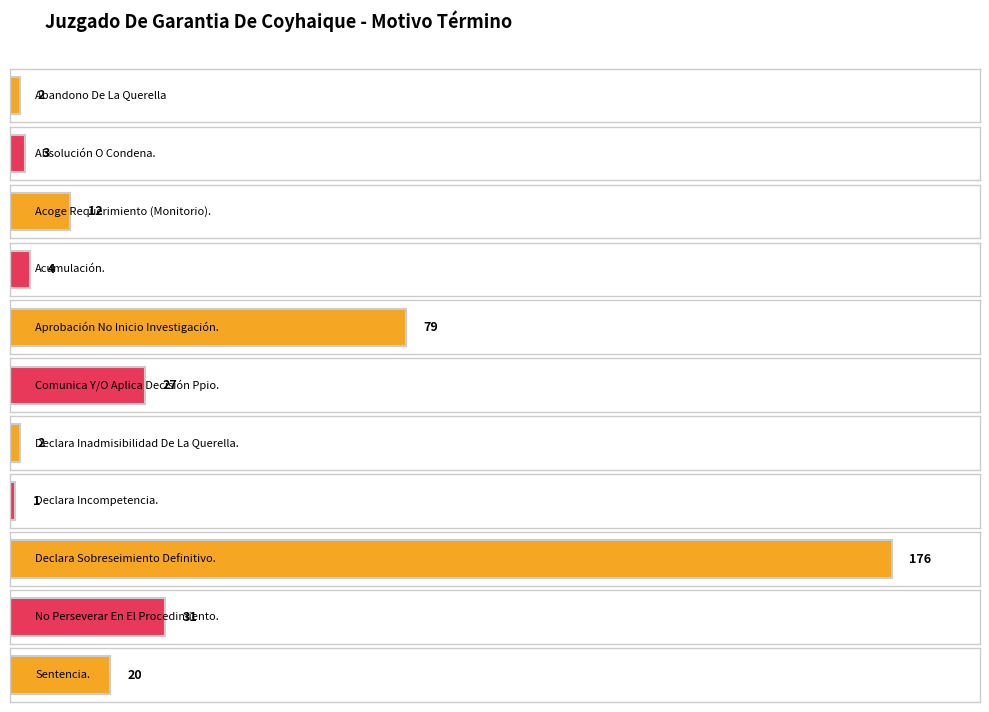

Where does the data first go above 12?

Aprobación No Inicio Investigación.